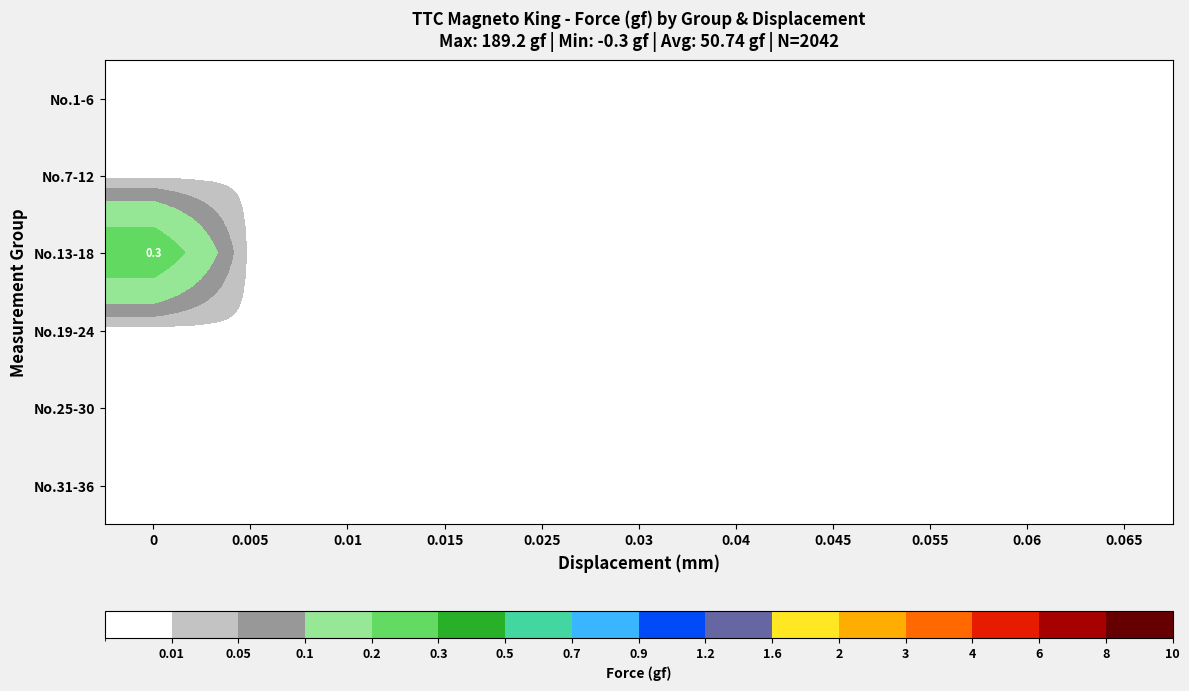

What is the difference between the highest and lowest values at 0?

0.3